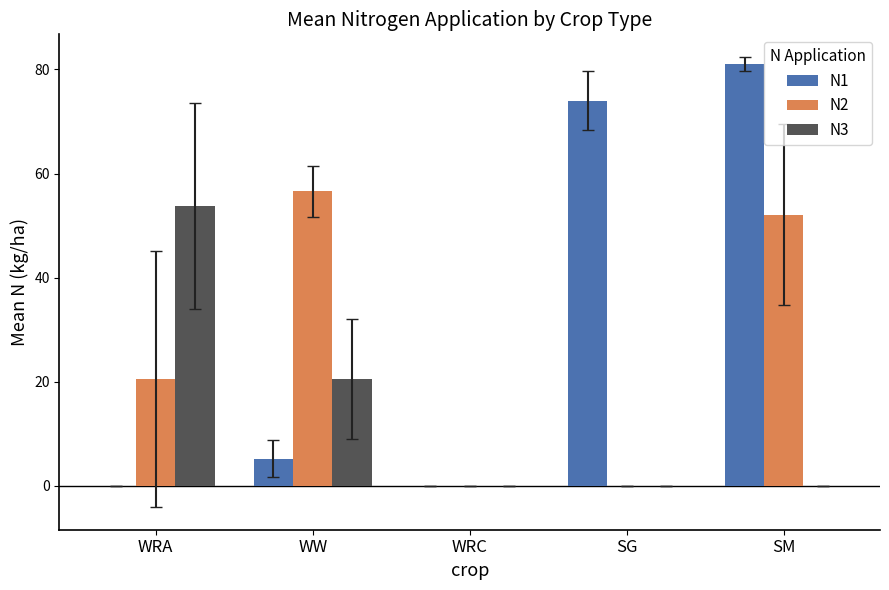

How many data points in N2 are above 20?

3